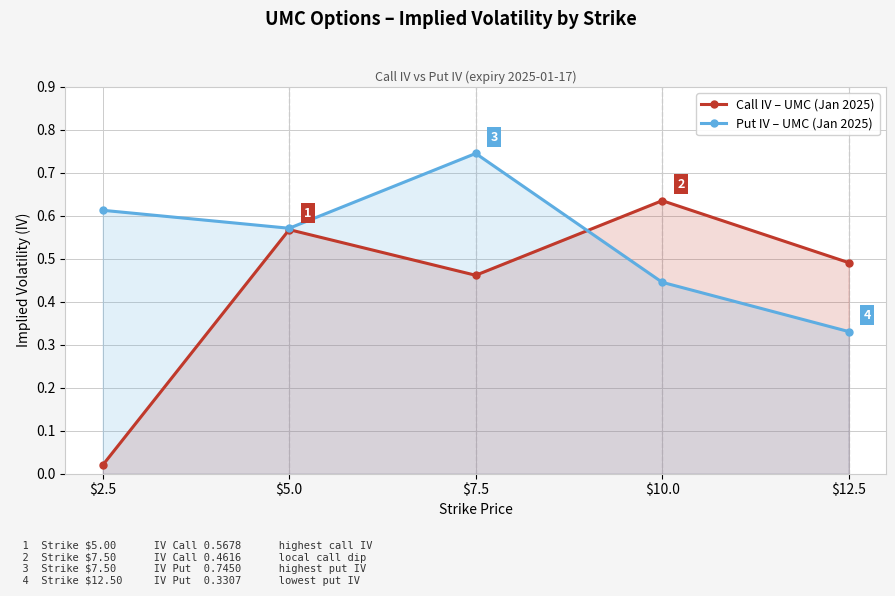

Reading left to right, transcribe all the data shown in this chart.

Call IV – UMC (Jan 2025): 0.0	0.6	0.5	0.6	0.5
Put IV – UMC (Jan 2025): 0.6	0.6	0.7	0.4	0.3